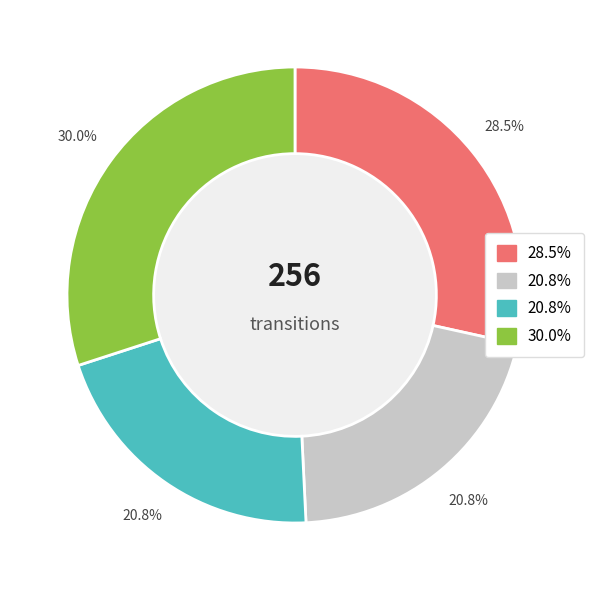

Does any single category account for the majority?

No